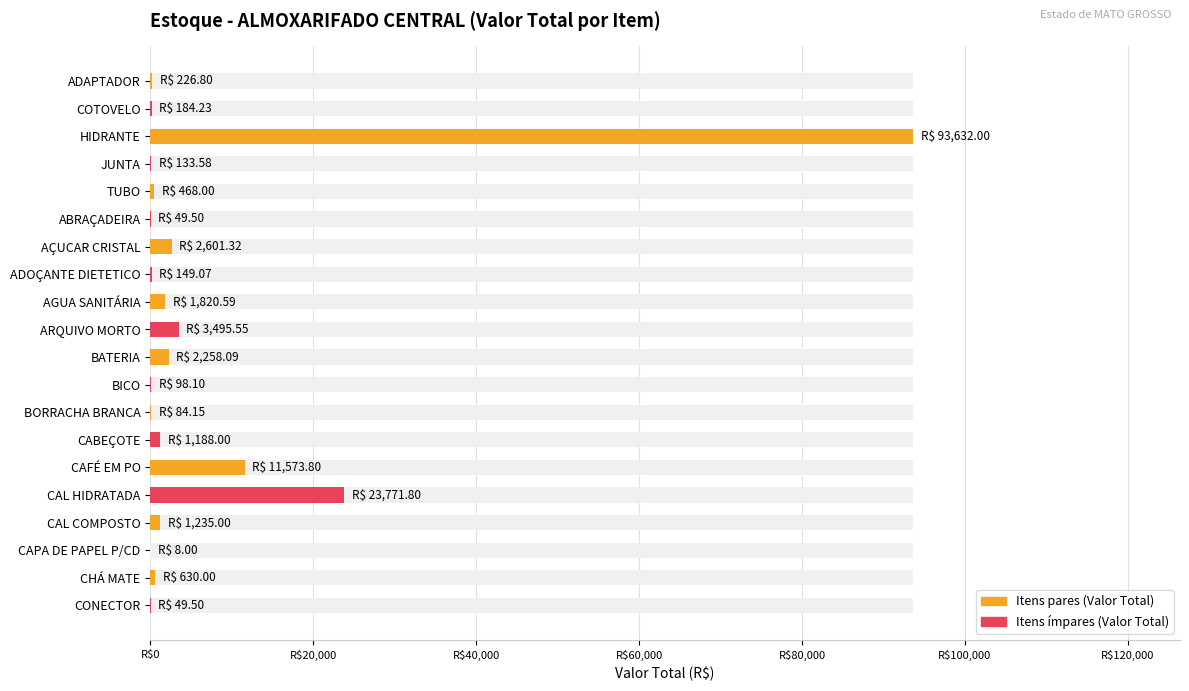

Are the bars horizontal?

Yes